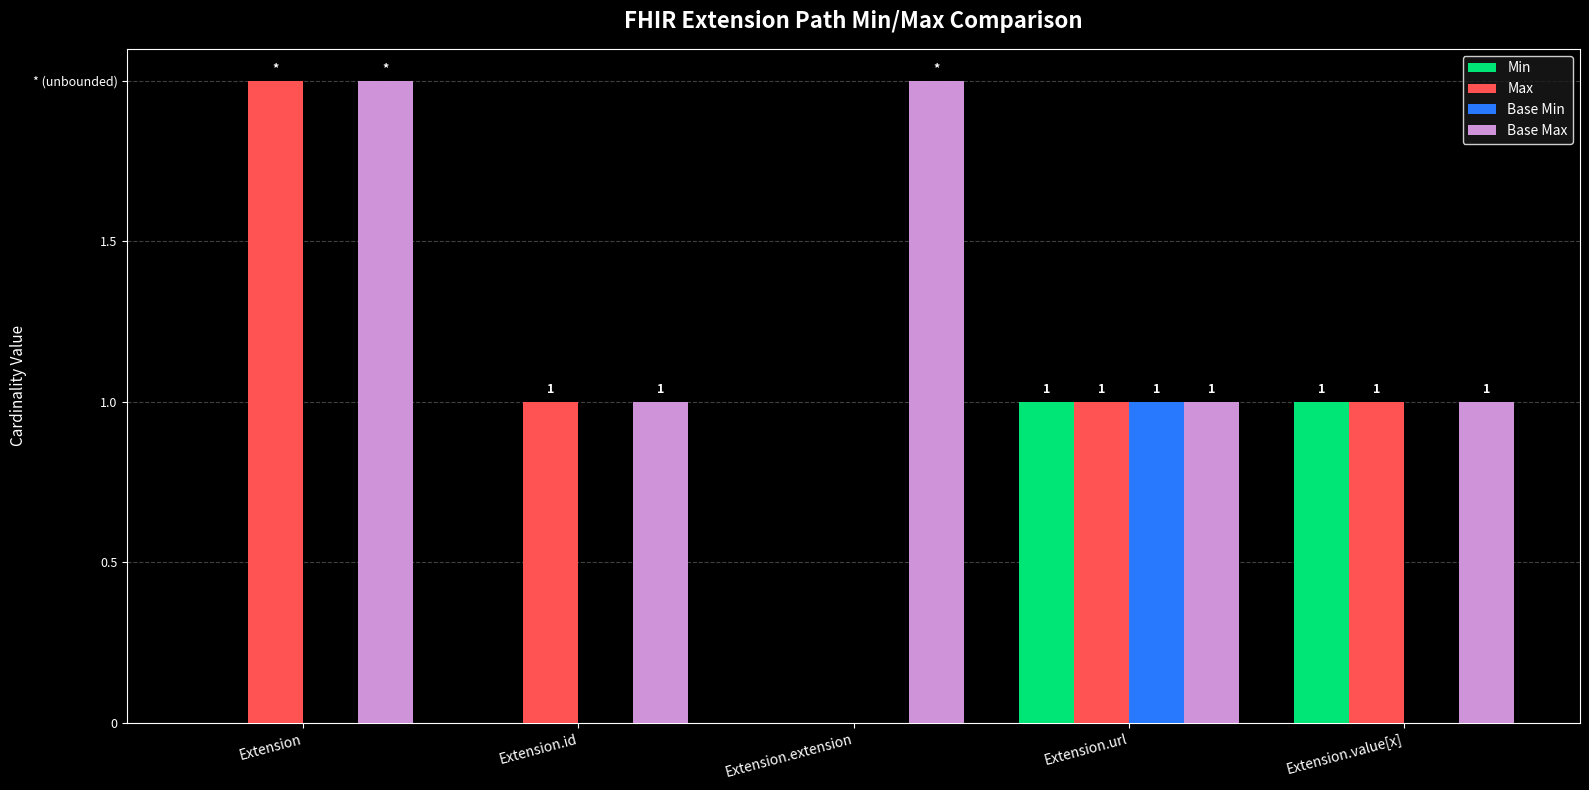

What are all the series names shown in the legend?

Min, Max, Base Min, Base Max